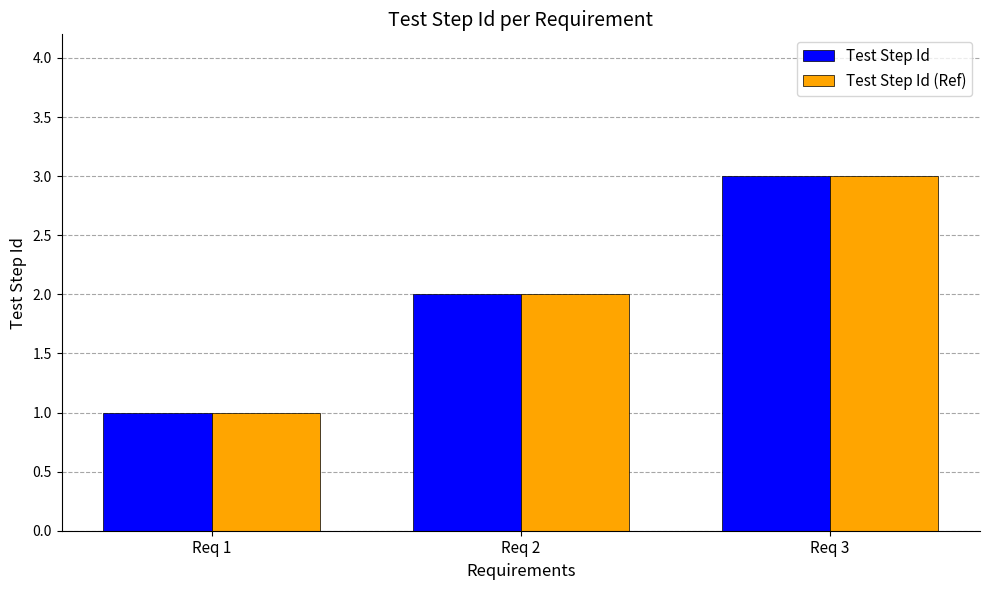

Is it true that Test Step Id (Ref) equals 5 at Req 3?

False